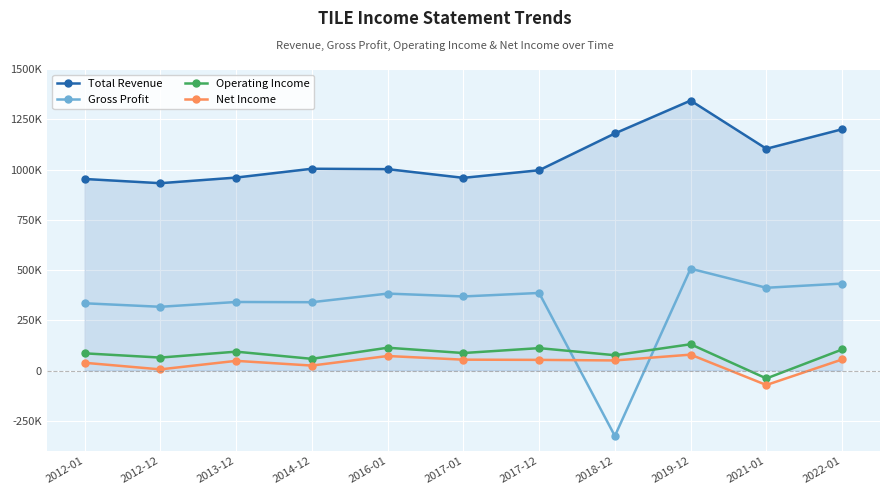

What is the label of the 10th point from the right?

2012-12